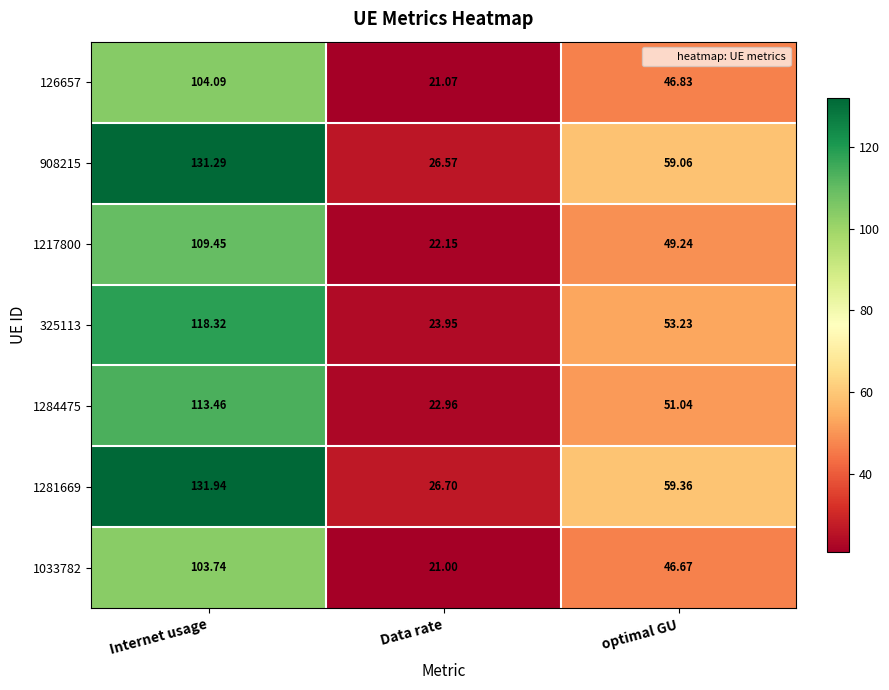

At which label is 1217800 closest to 65?

optimal GU